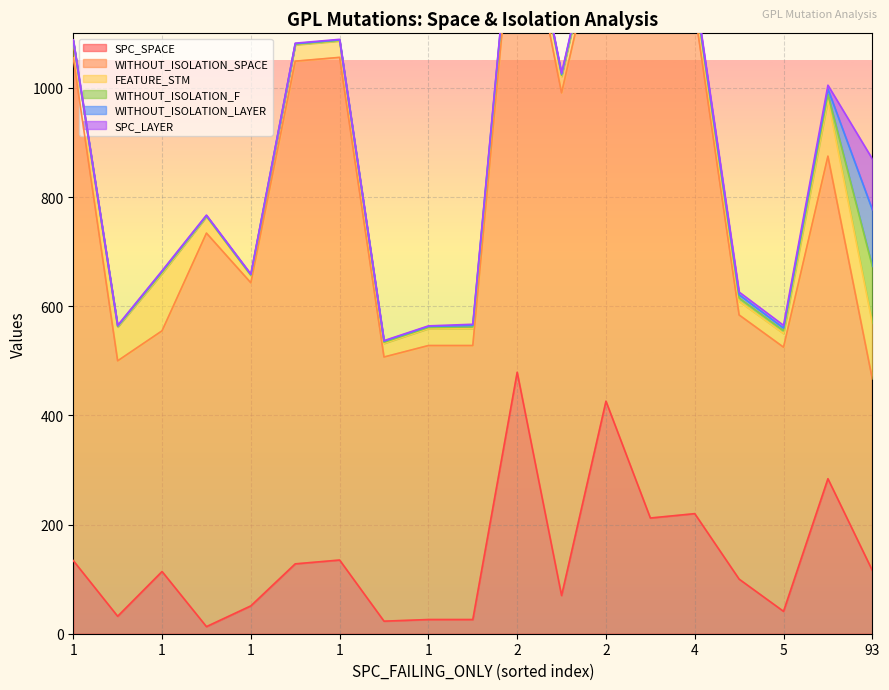

The value of WITHOUT_ISOLATION_LAYER at 2 is 1. True or false?

False